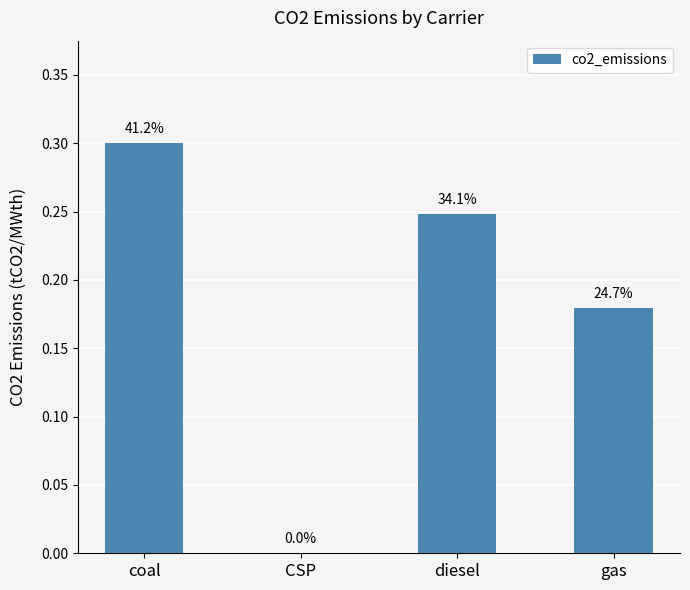

Reading left to right, list all the values displayed in this chart.

coal=0.3	CSP=0.0	diesel=0.2	gas=0.2